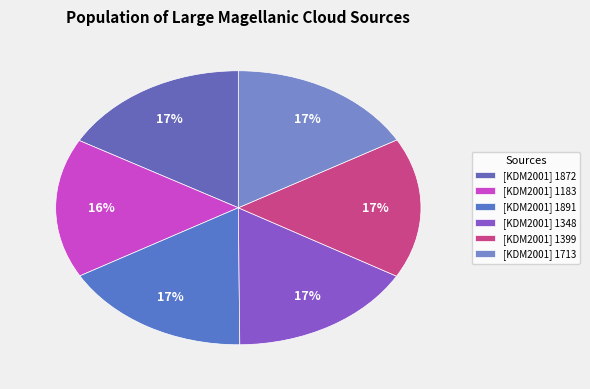

Does [KDM2001] 1872 account for over 50% of the chart?

No